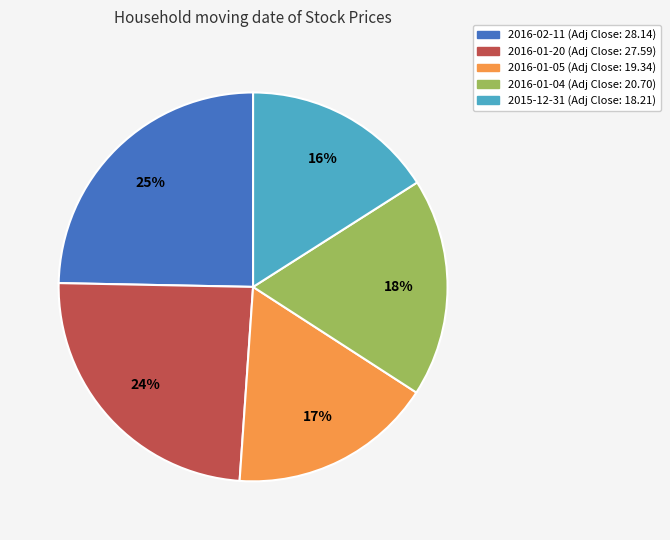

To the nearest percent, what is the difference between the largest and smallest slice percentages?

9%